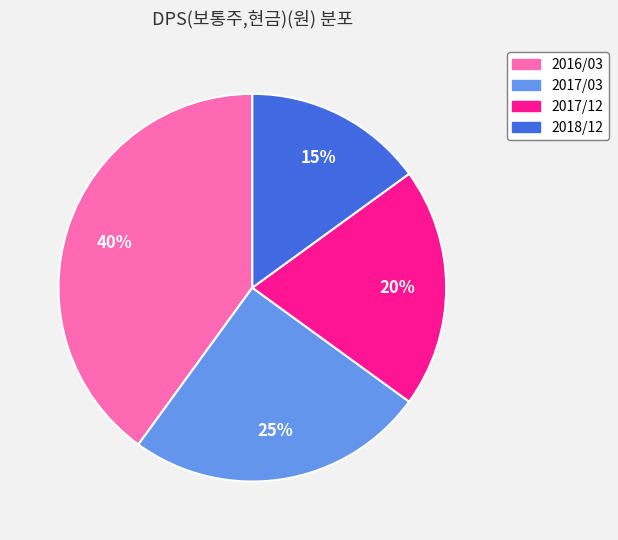

Combined, do 2017/12 and 2016/03 account for over 50%?

Yes